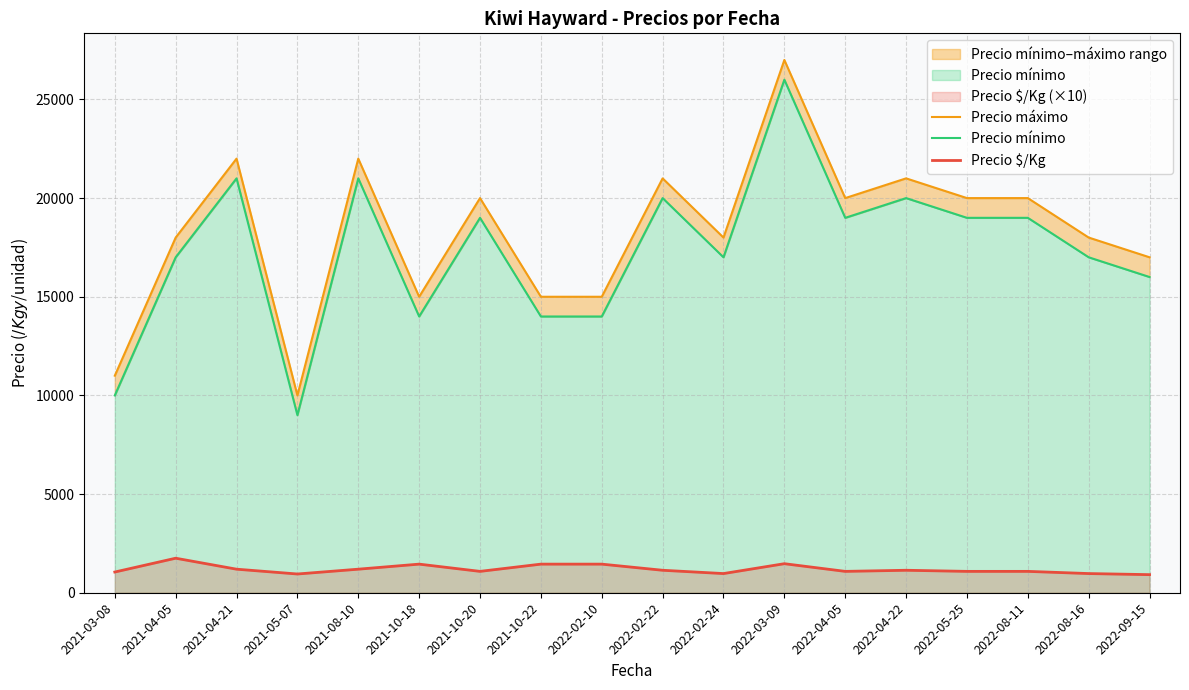

Read the Precio máximo value at 2021-10-18, to the nearest 50.

15000